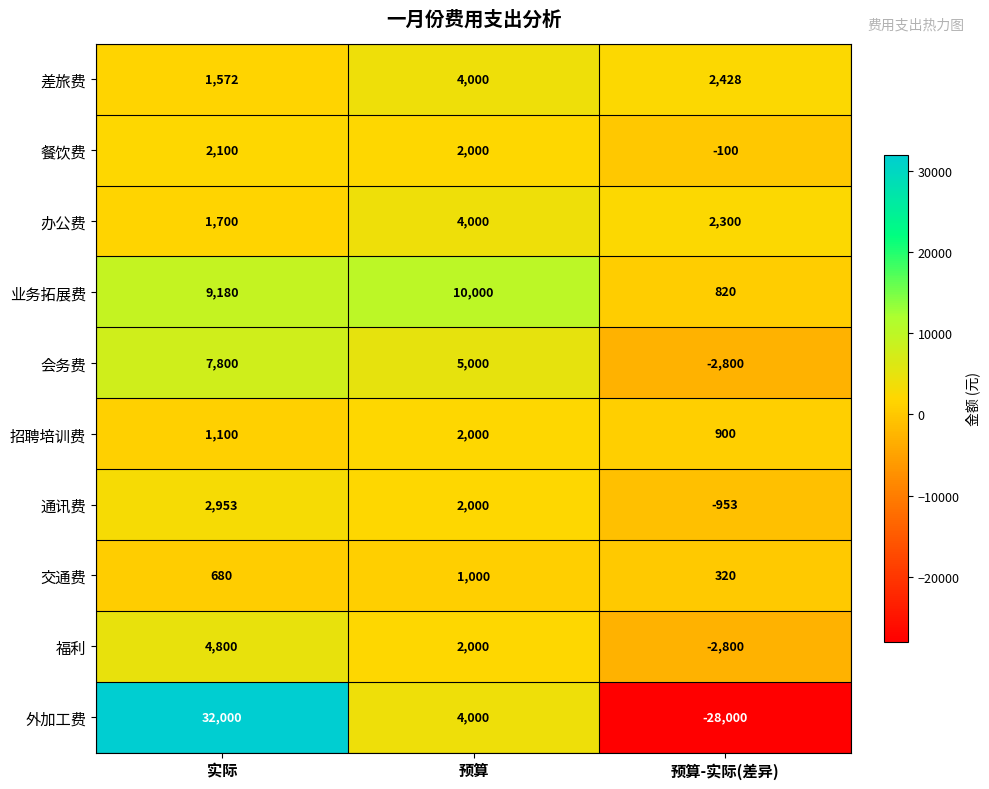

True or false: 福利 has a value of 7721 at 实际.

False